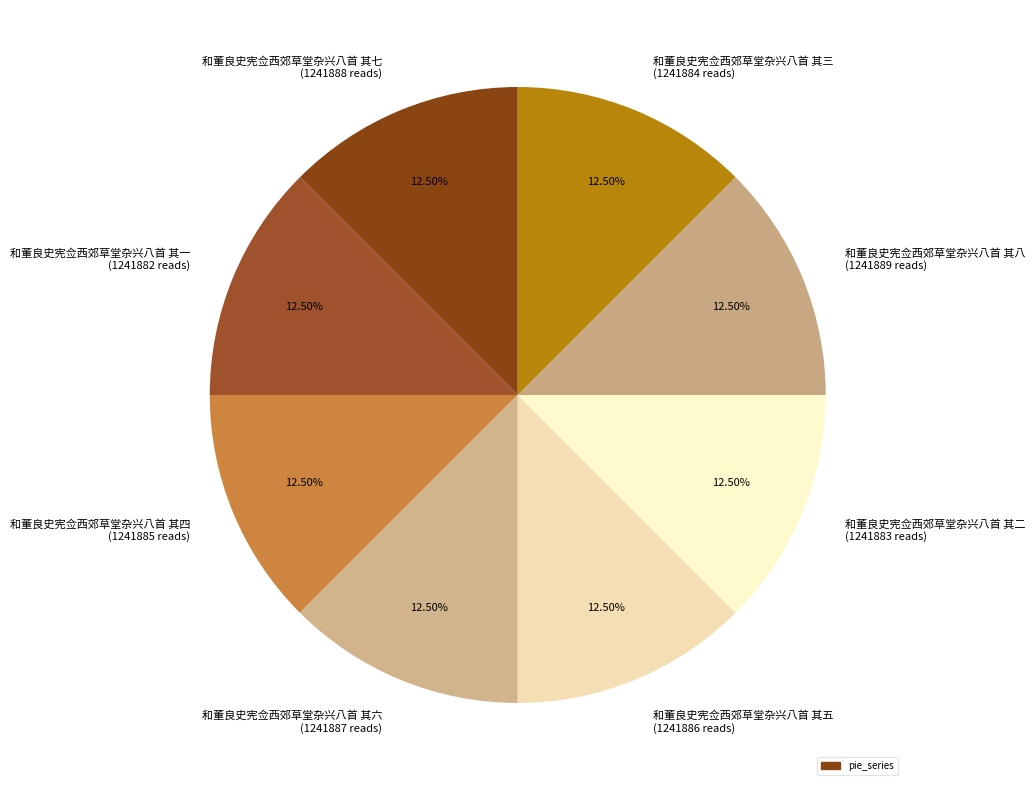

What is the ratio of the value at 和董良史宪佥西郊草堂杂兴八首 其三 (1241884 reads) to the value at 和董良史宪佥西郊草堂杂兴八首 其五 (1241886 reads)?

1.0